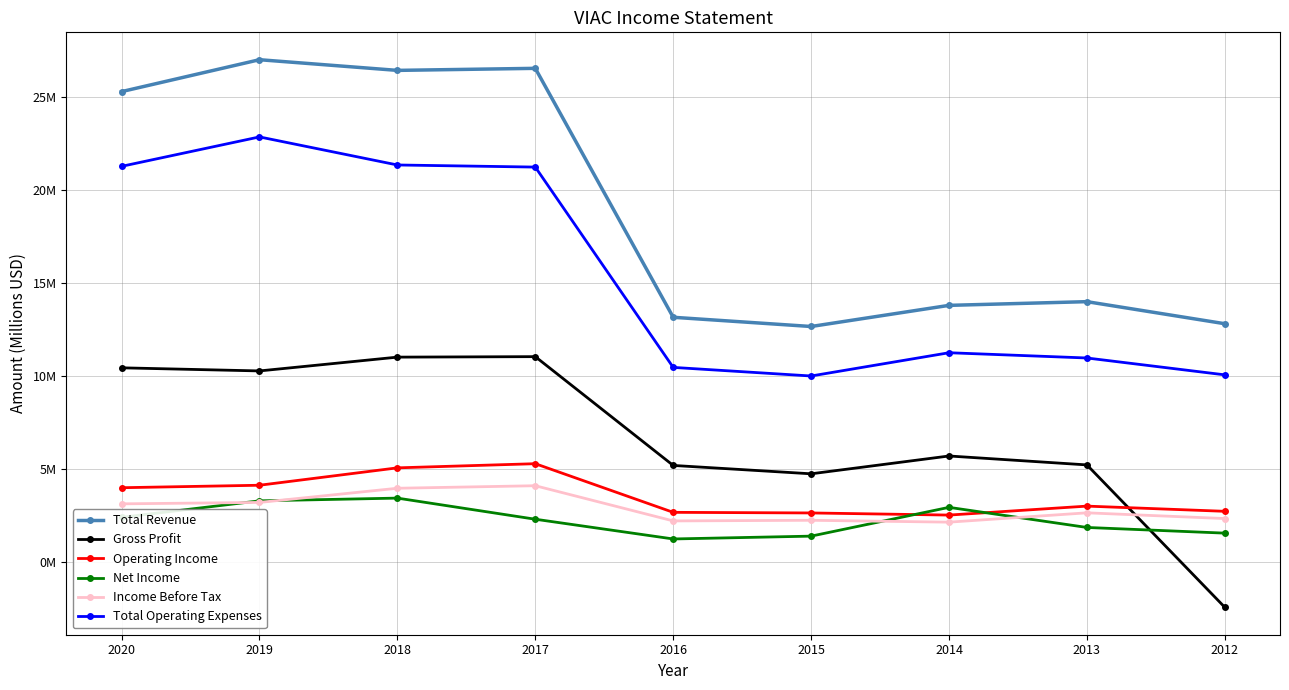

Which series has the largest range (max minus min)?

Total Revenue